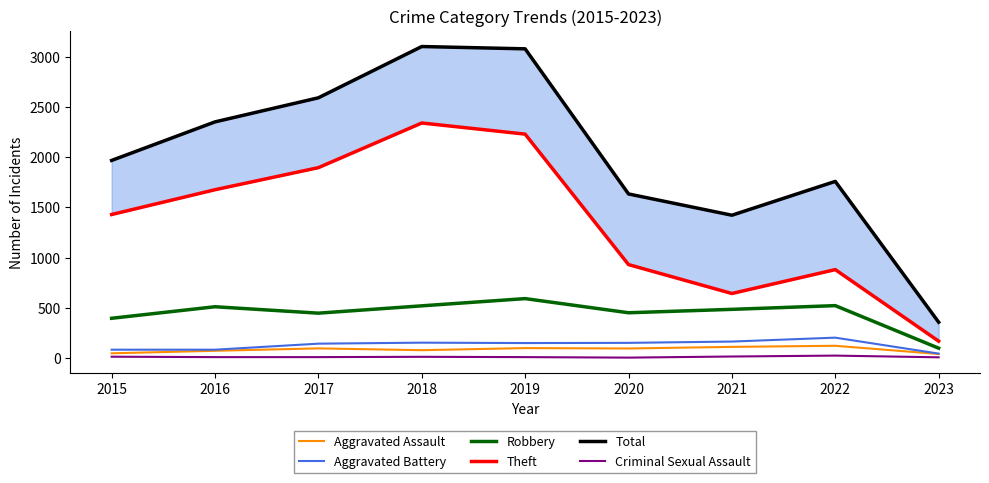

Does the chart display data point markers on the line(s)?

No